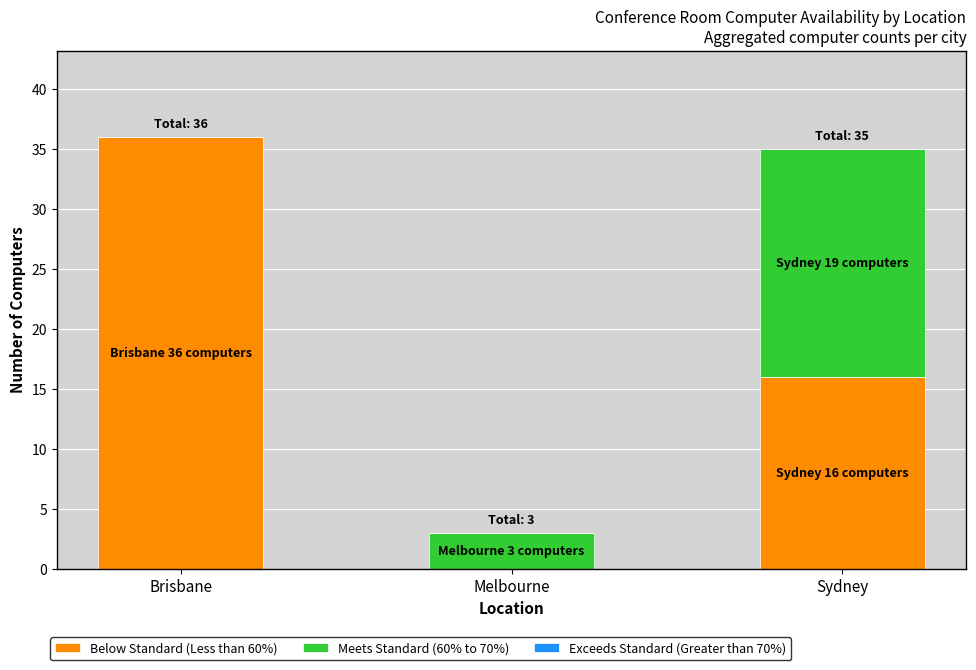

What is the total value across all series at Melbourne?

3